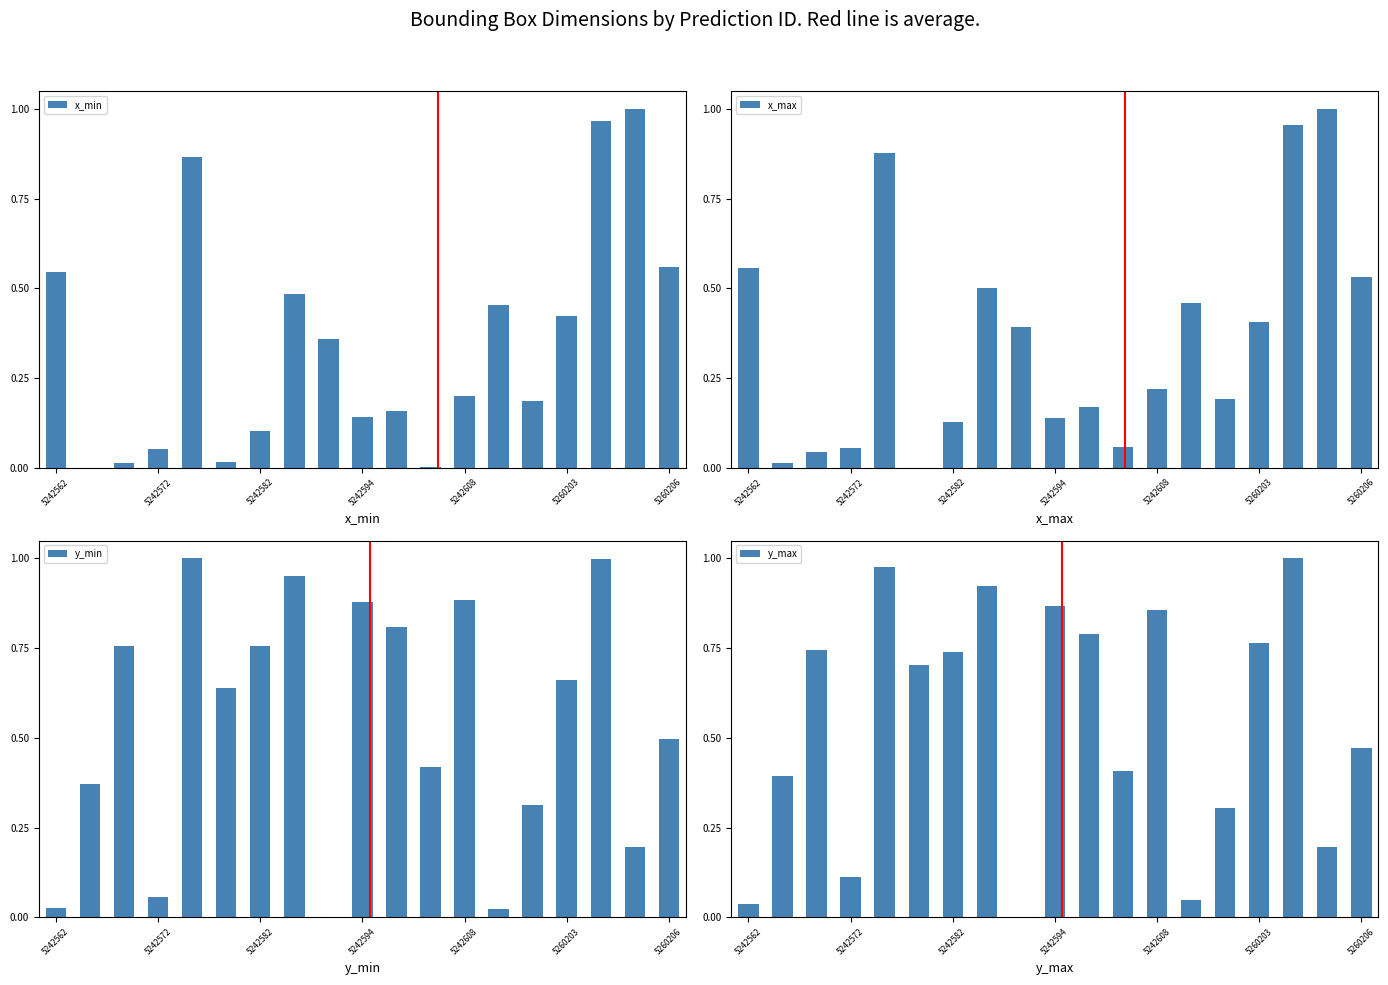

At how many categories does at least one series exceed 0?

19